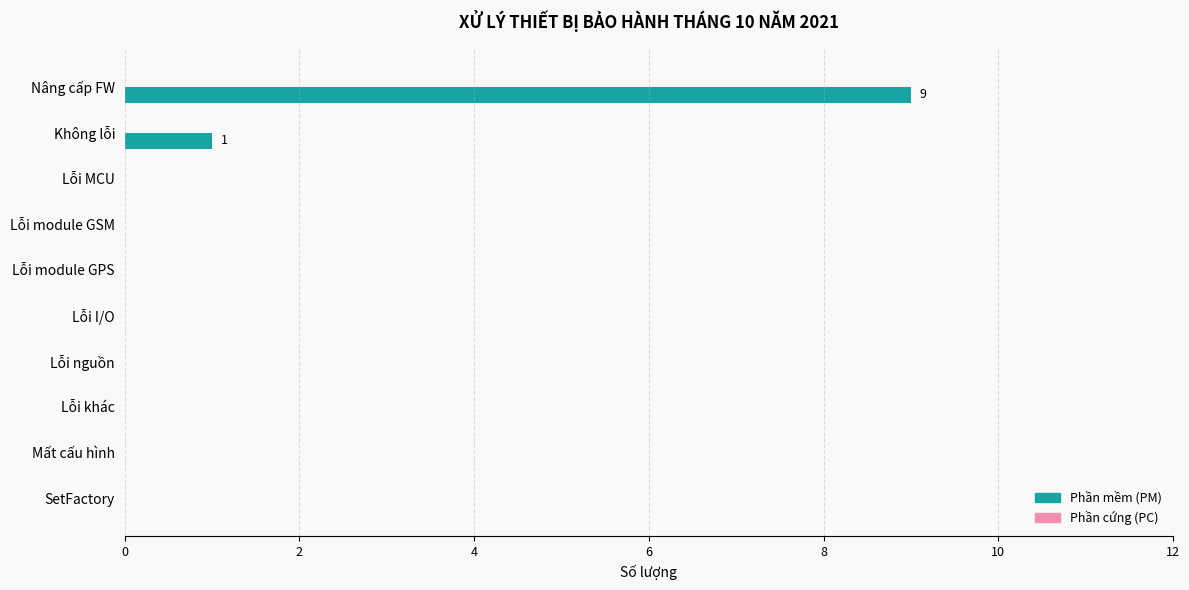

At which category does the chart reach its peak across all series?

Nâng cấp FW